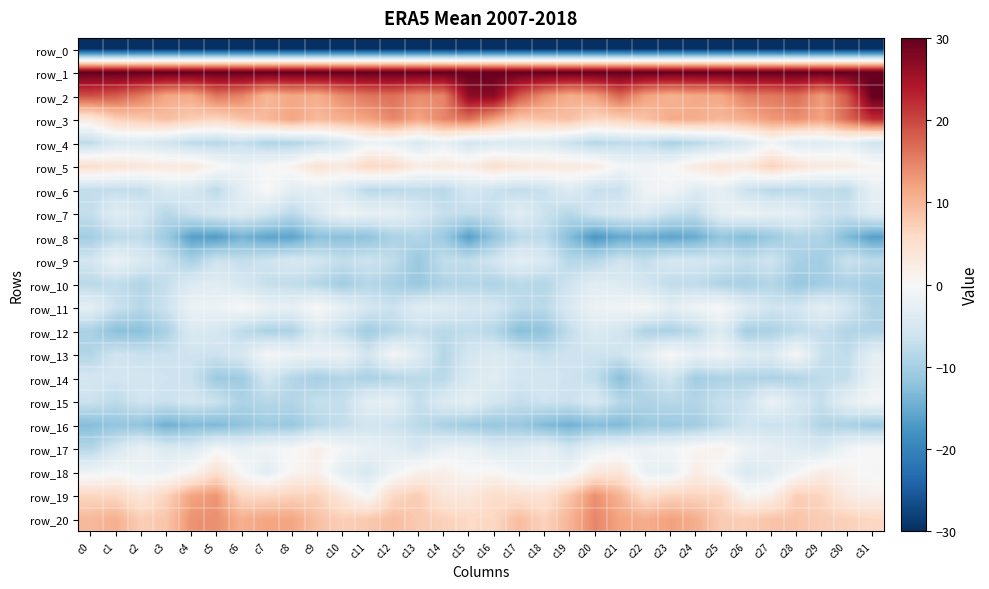

Rank the series at c15 from highest to lowest value.

row_1, row_2, row_3, row_20, row_19, row_5, row_18, row_17, row_15, row_14, row_11, row_13, row_6, row_4, row_7, row_9, row_12, row_10, row_16, row_8, row_0